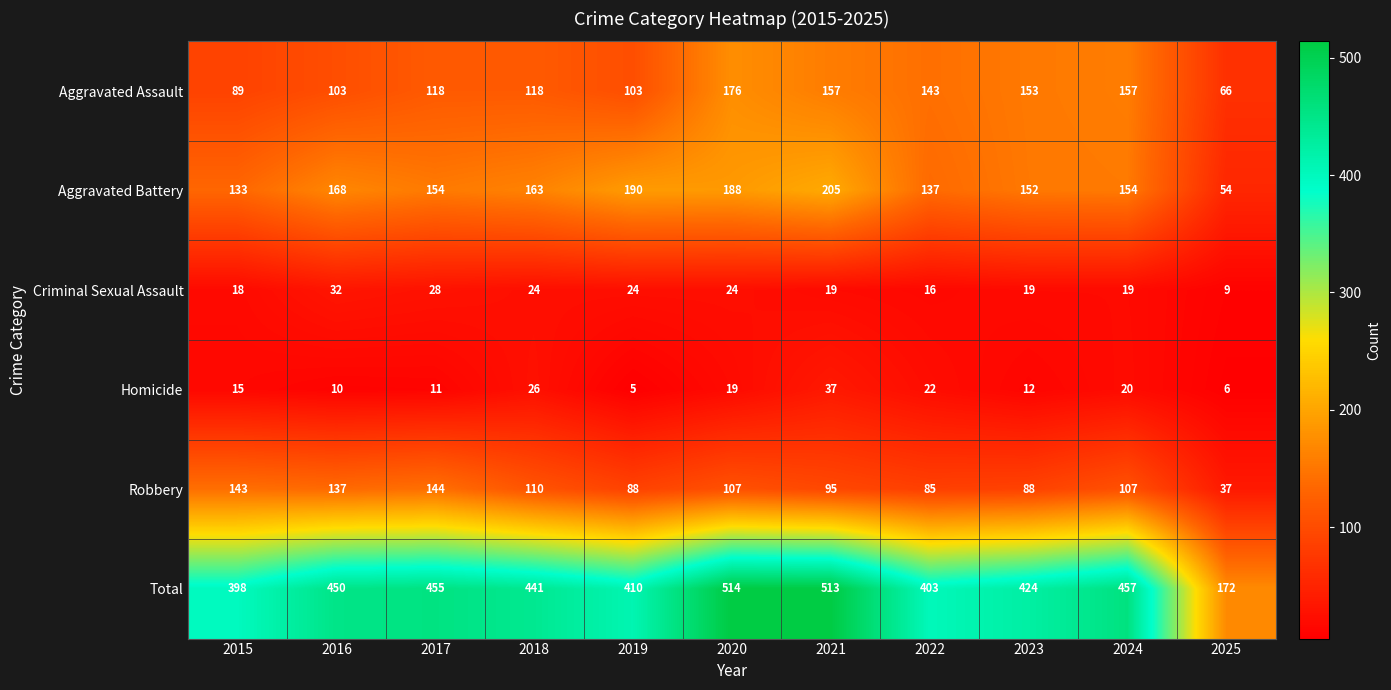

Is it true that Criminal Sexual Assault equals 18 at 2015?

True